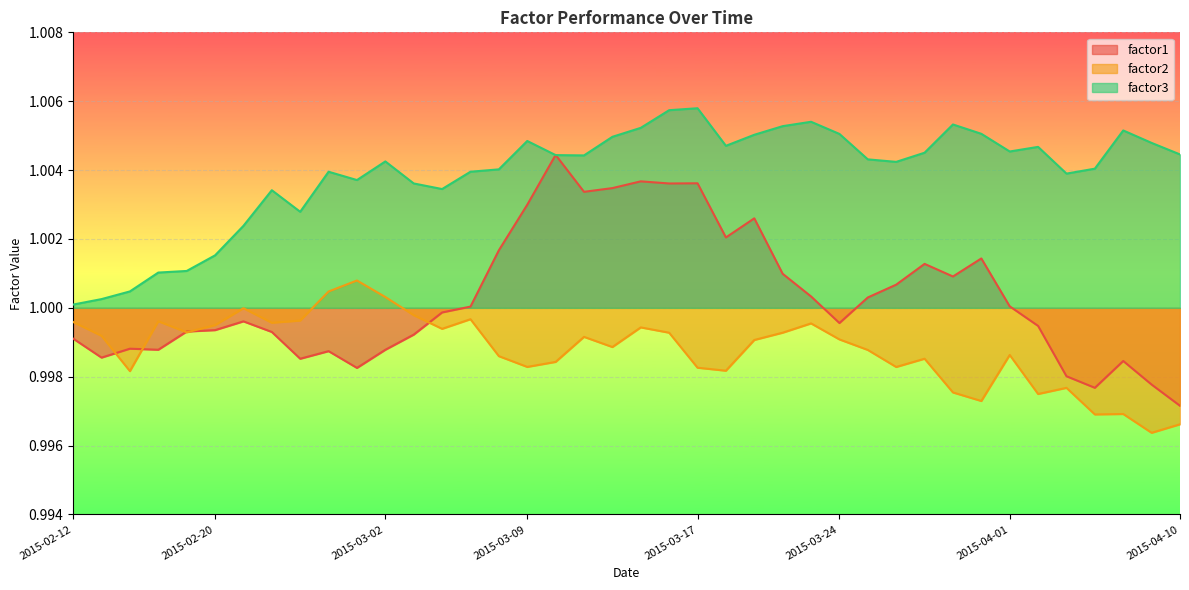

True or false: factor3 has more than 2 interior local peaks.

True